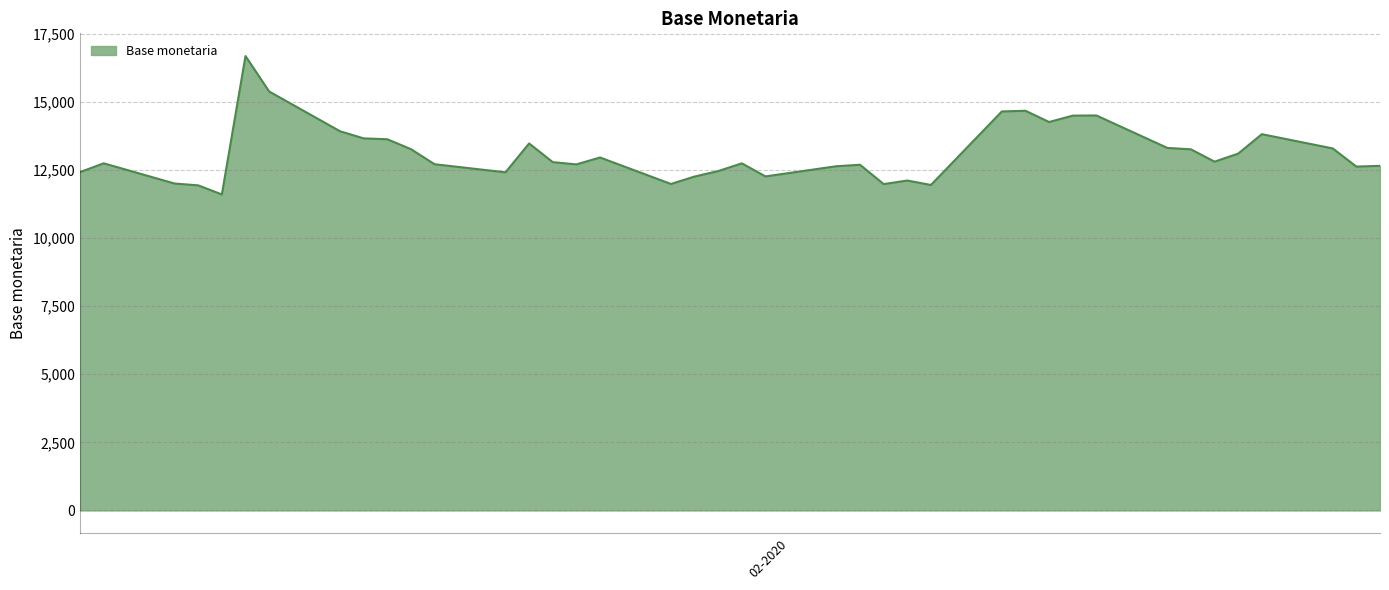

What is the smallest value displayed?

11595